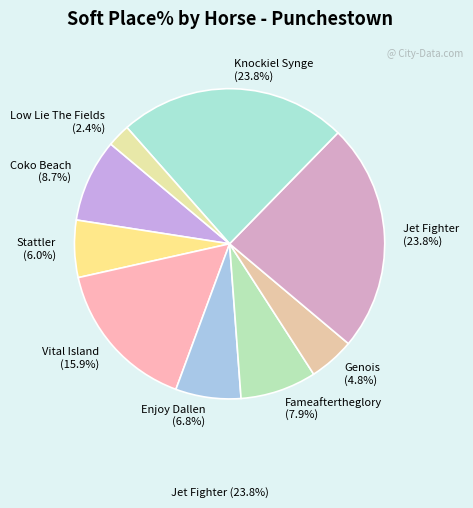

What portion of the pie excludes Enjoy Dallen (6.8%)?

93.2%